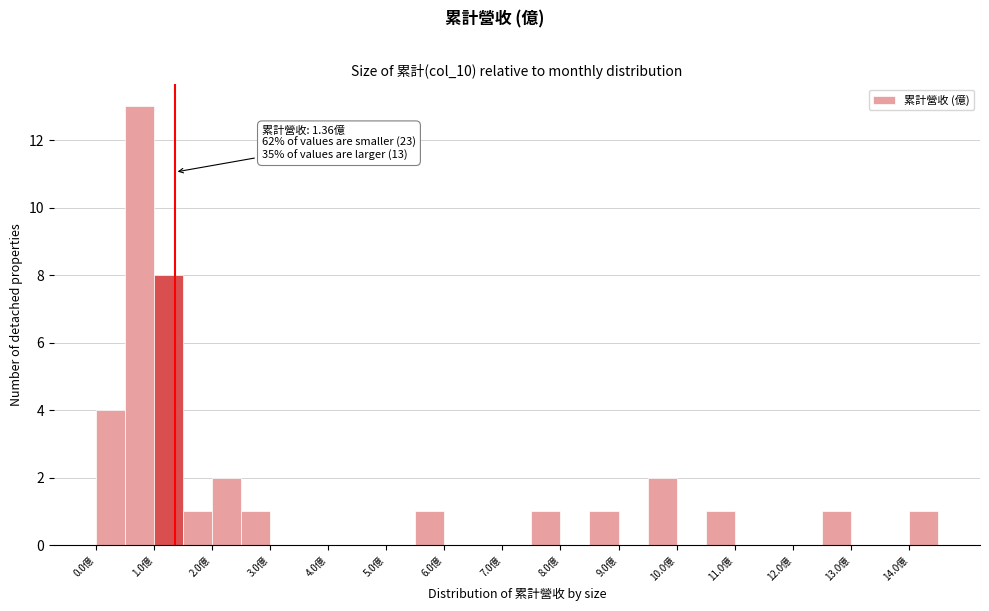

Over which range of the x-axis is the bar tallest?

0.5 to 1.0